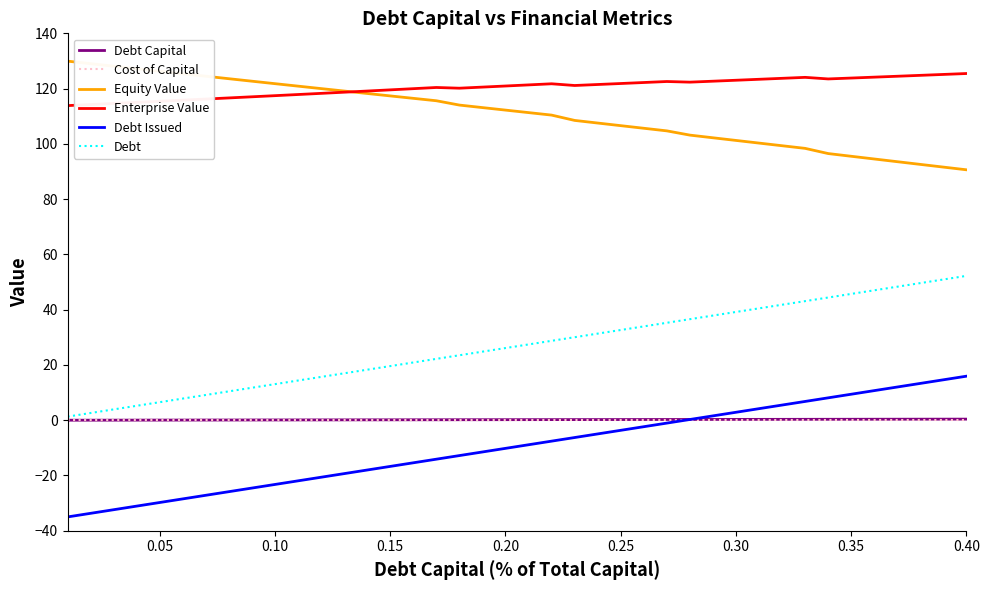

Which series has the largest total across all categories?

Enterprise Value